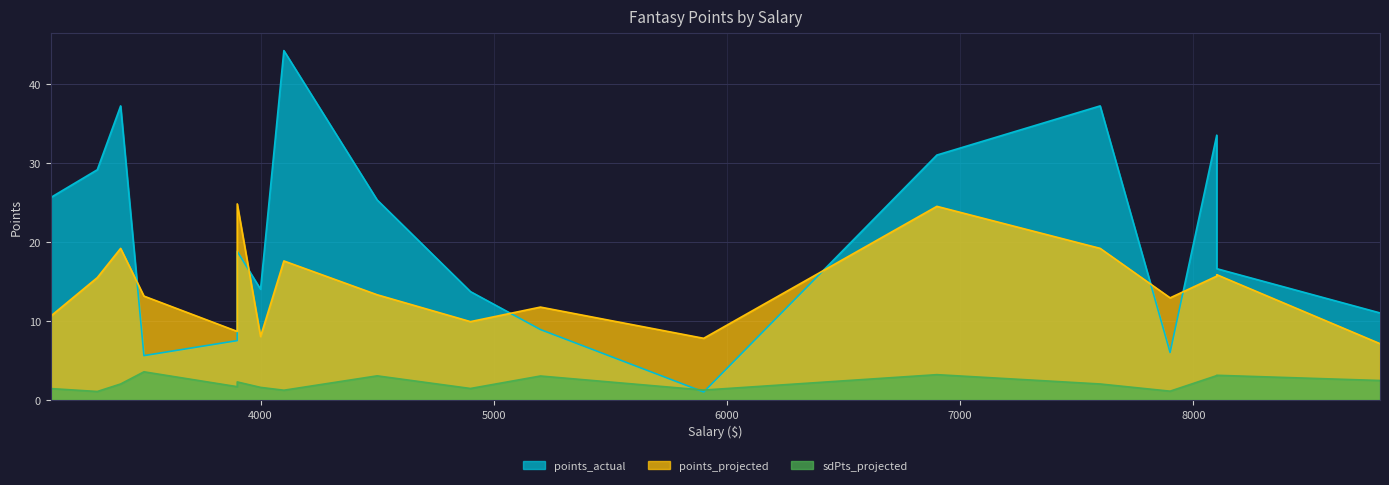

What is the difference between the second highest and minimum values in the sdPts_projected series?

2.1